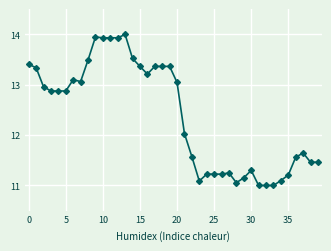

True or false: the data has more than 1 interior local peaks.

True